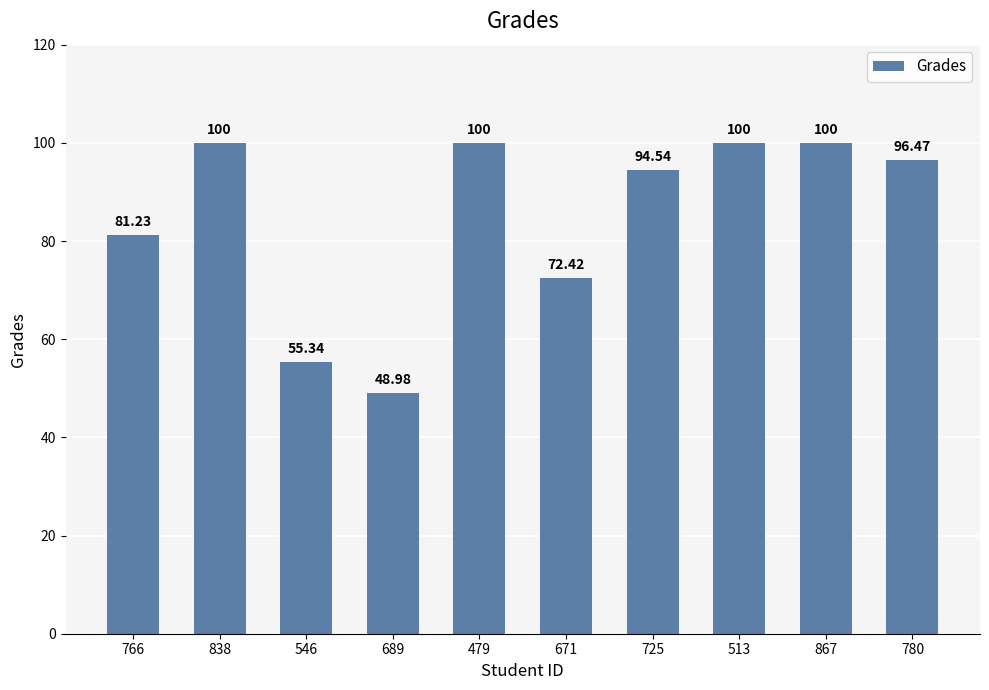

What is the sum of the values at 513 and 766?

181.2